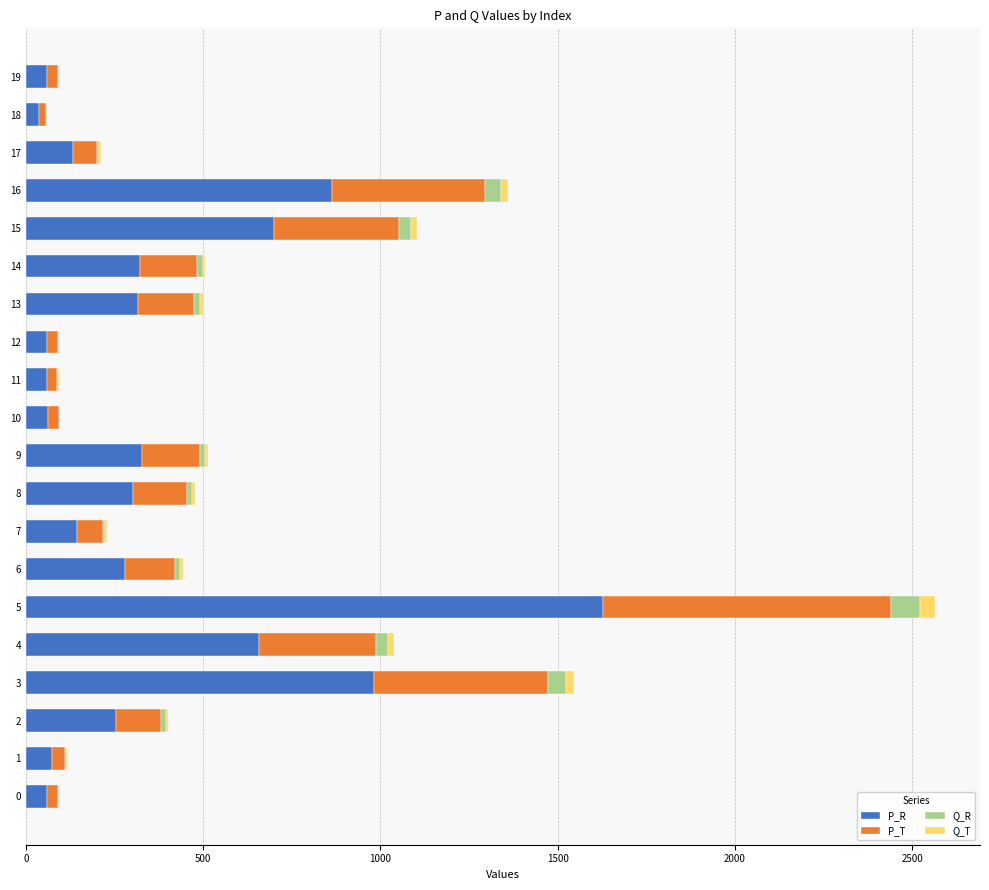

At which category is the sum across all series the highest?

5